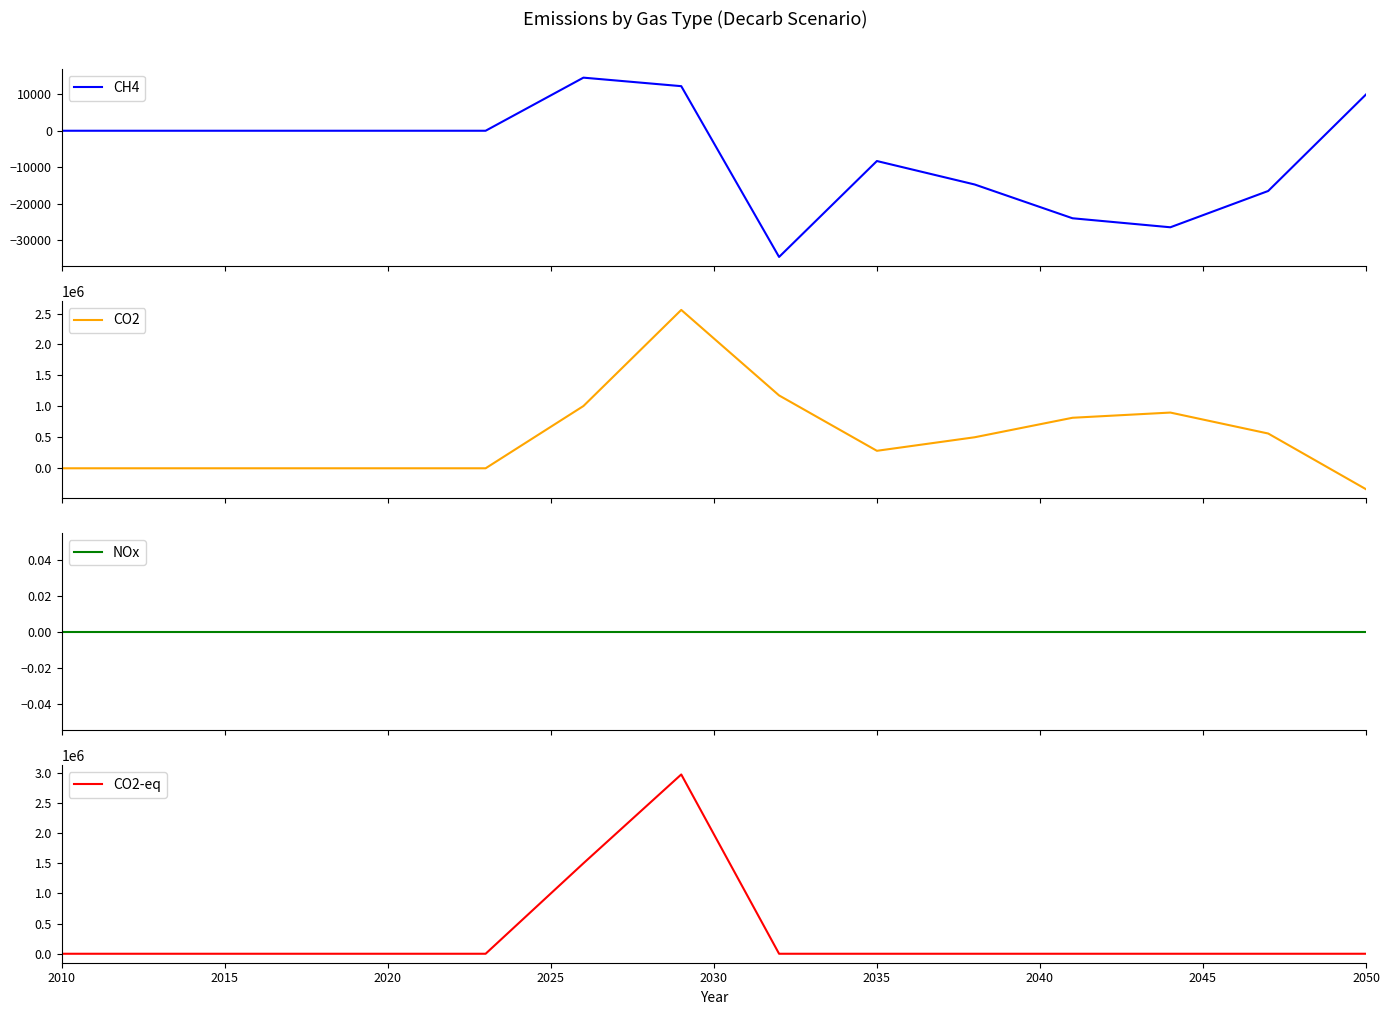

How many interior local valleys does the CH4 series have?

2